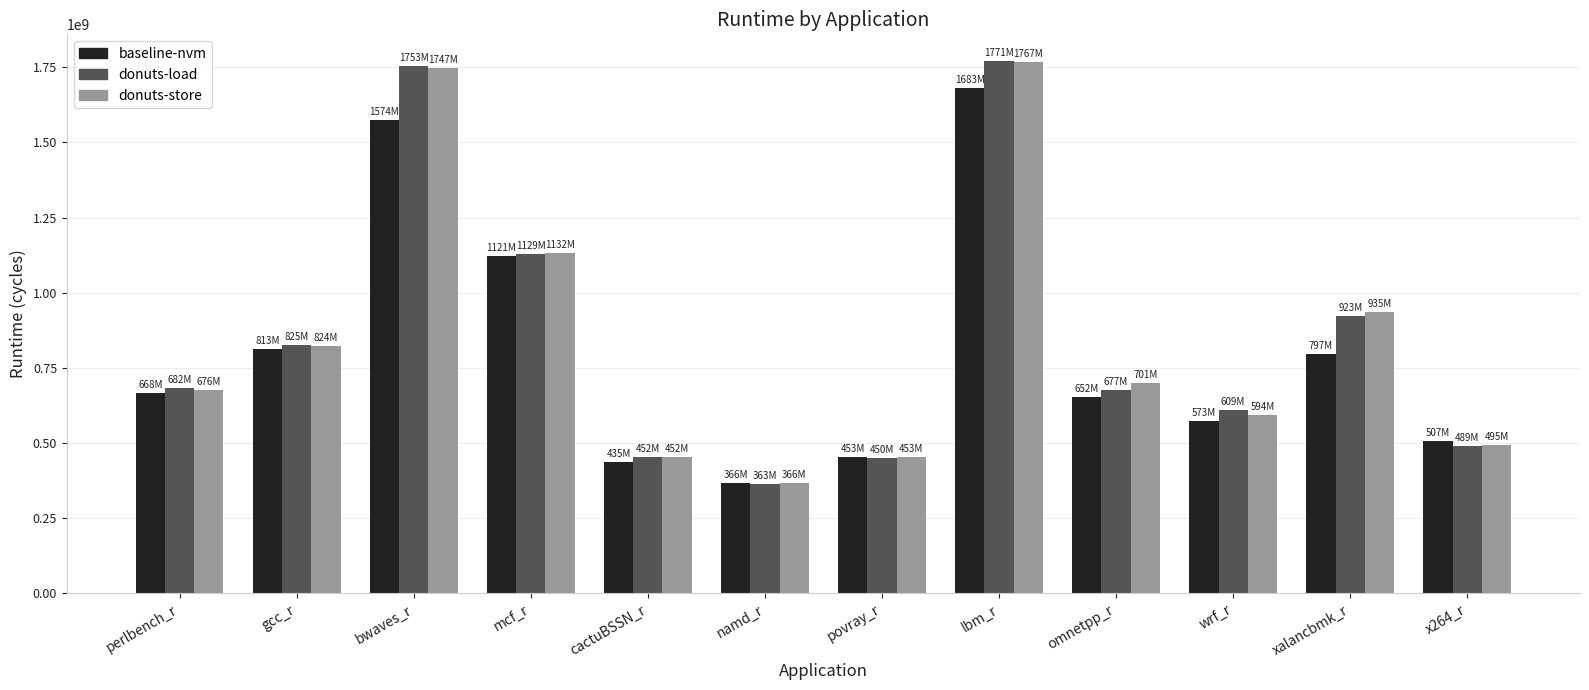

Are the bars grouped side by side (vs. stacked)?

Yes